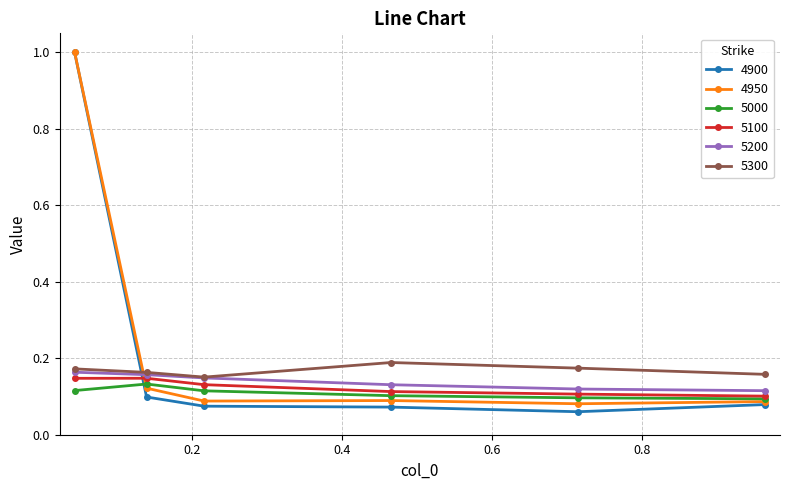

What is the maximum value for 4950?

1.0